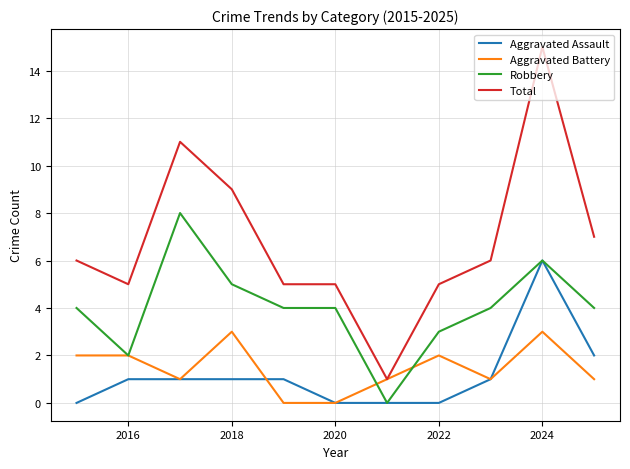

True or false: Aggravated Assault and Total intersect in this chart.

False